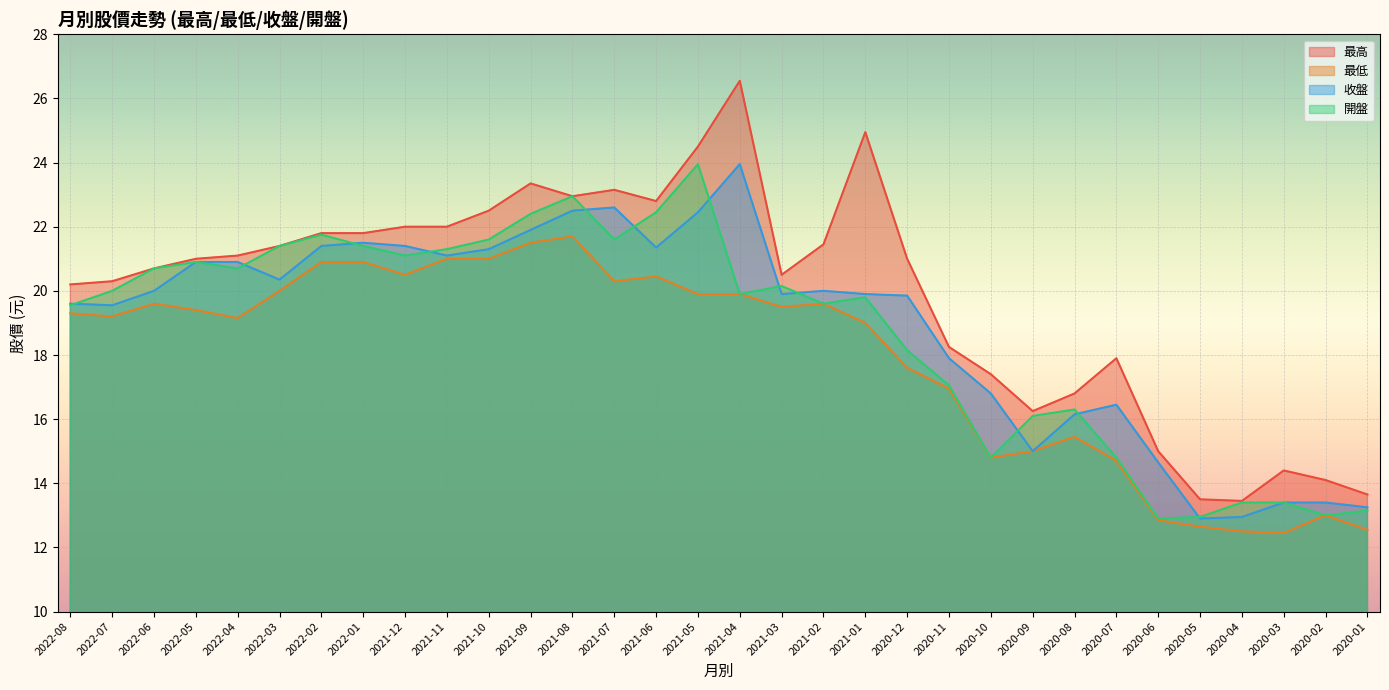

The 最低 series shows 14.8 at 2020-10. True or false?

True